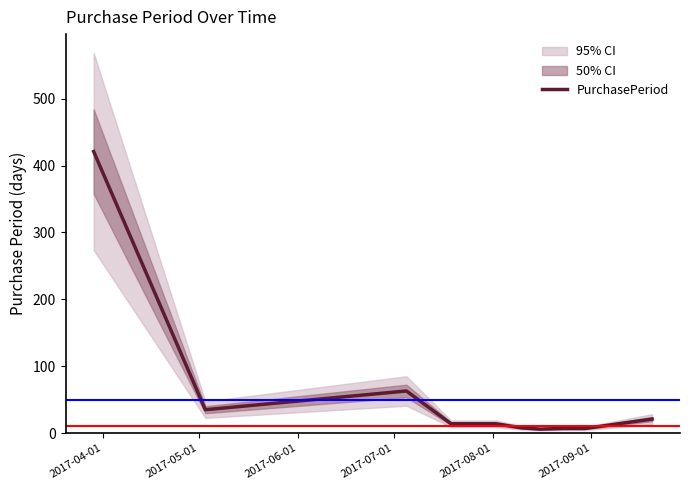

What is the highest value of the PurchasePeriod series?

421